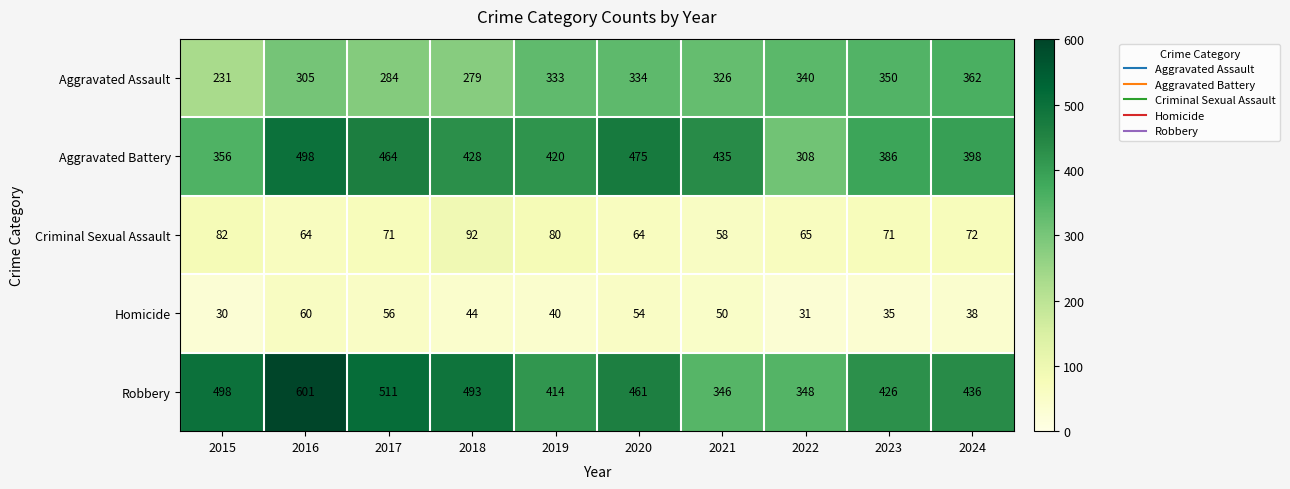

Where is Criminal Sexual Assault nearest to the value 75?

2024